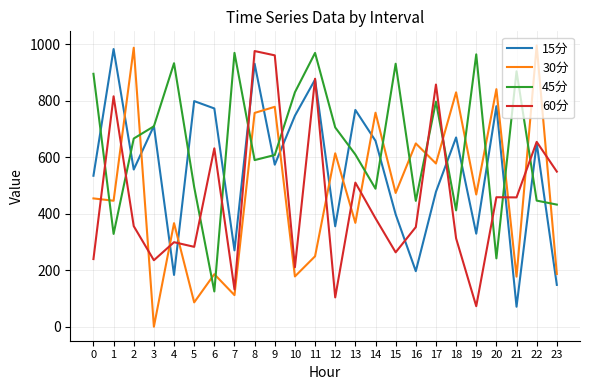

How many distinct data groups are displayed?

4